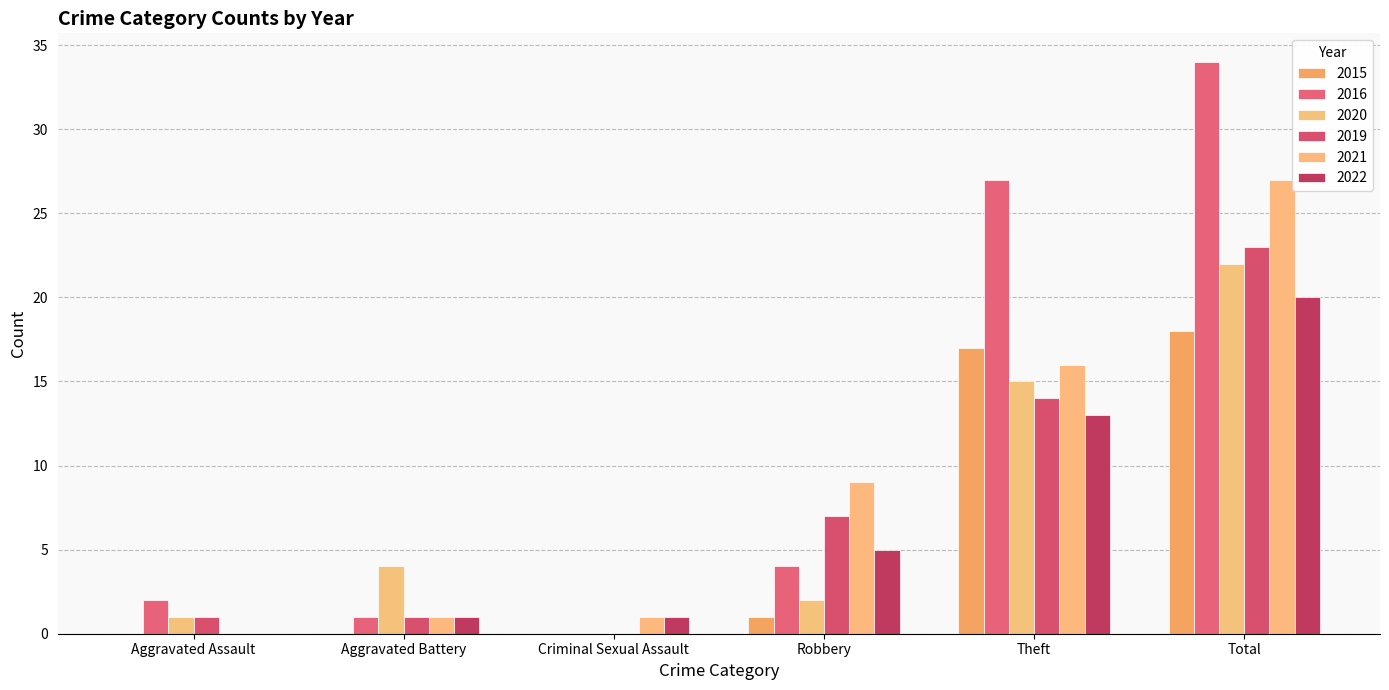

At which label is 2016 closest to 17?

Theft